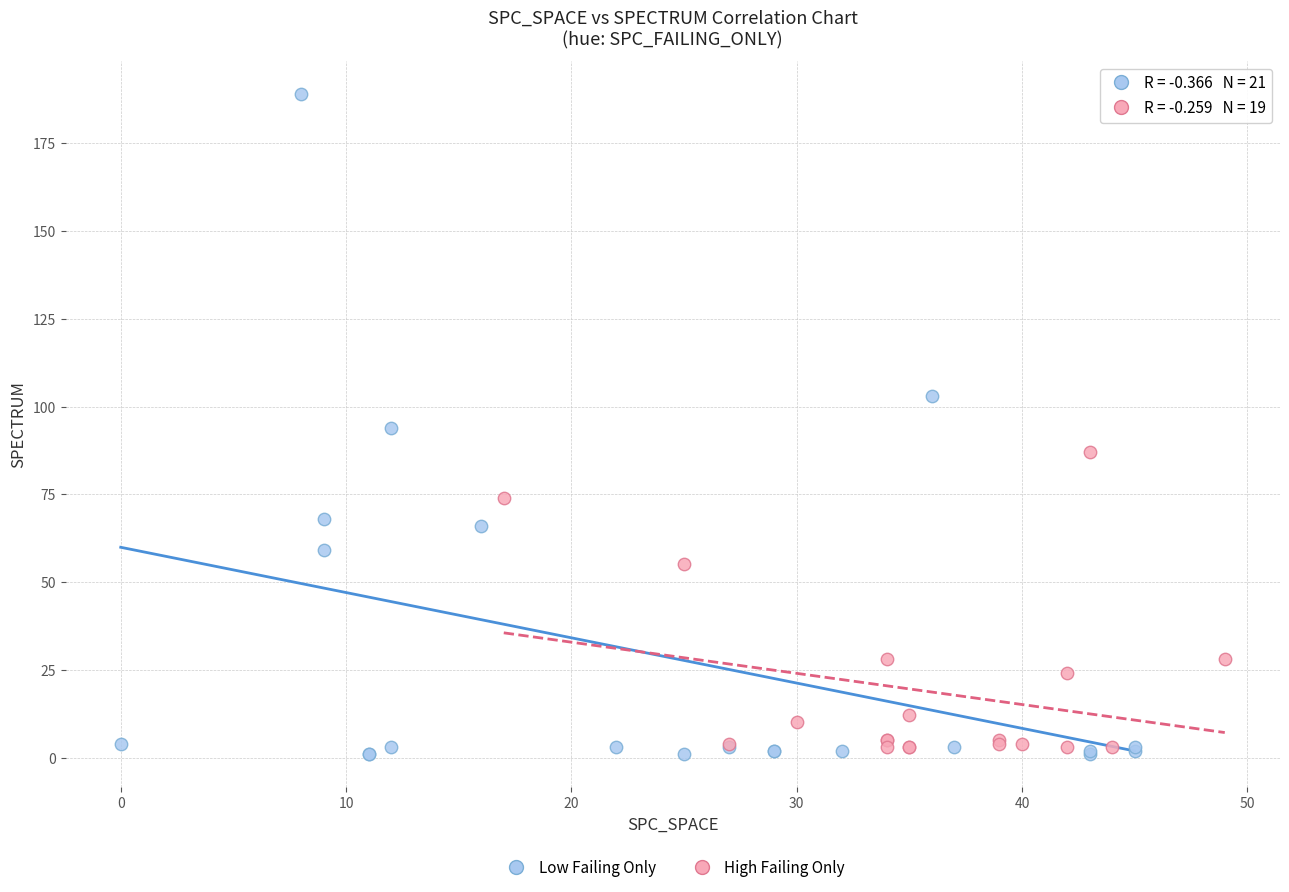

Which series contains the highest Y value?

Low Failing Only